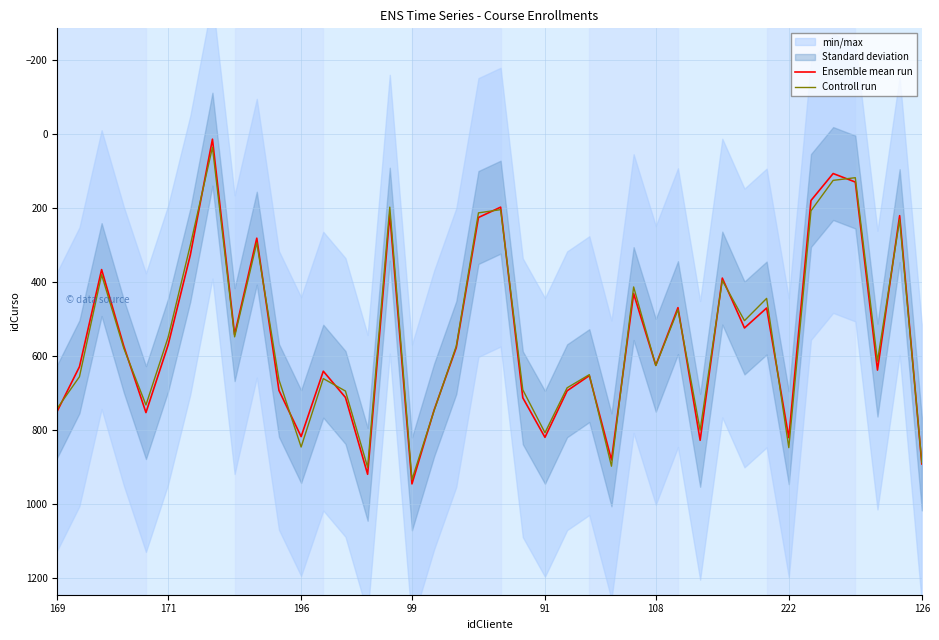

Does the chart display data point markers on the line(s)?

No